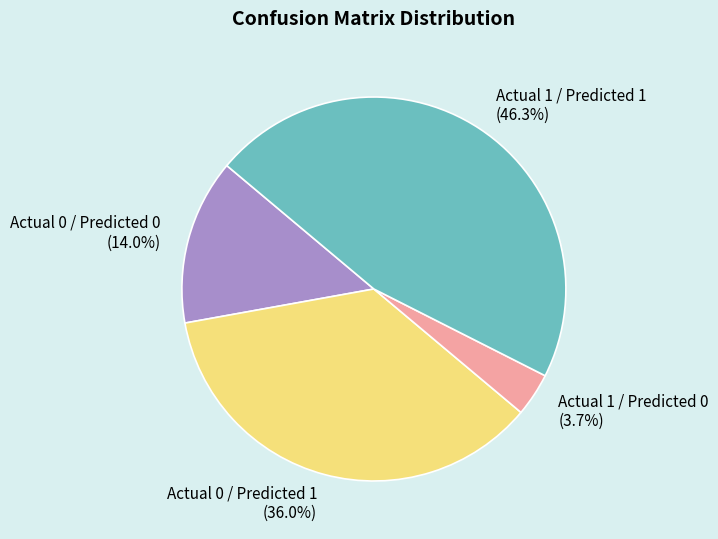

Does Actual 0 / Predicted 0 account for over 50% of the chart?

No